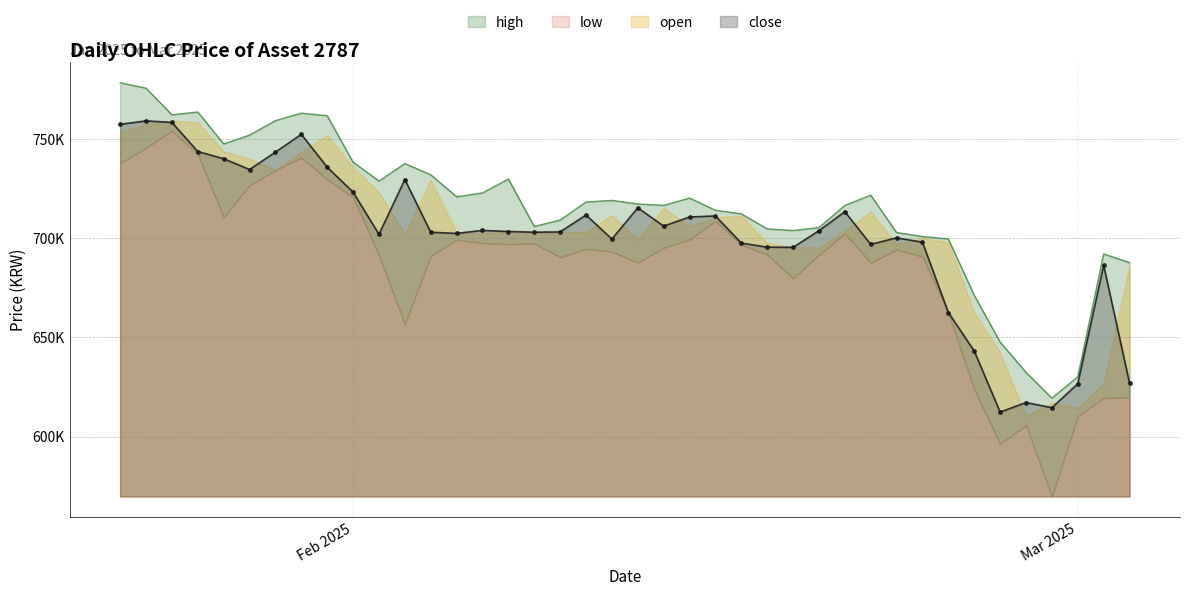

In low, how many points are lower than both neighbors (excluding endpoints)?

9